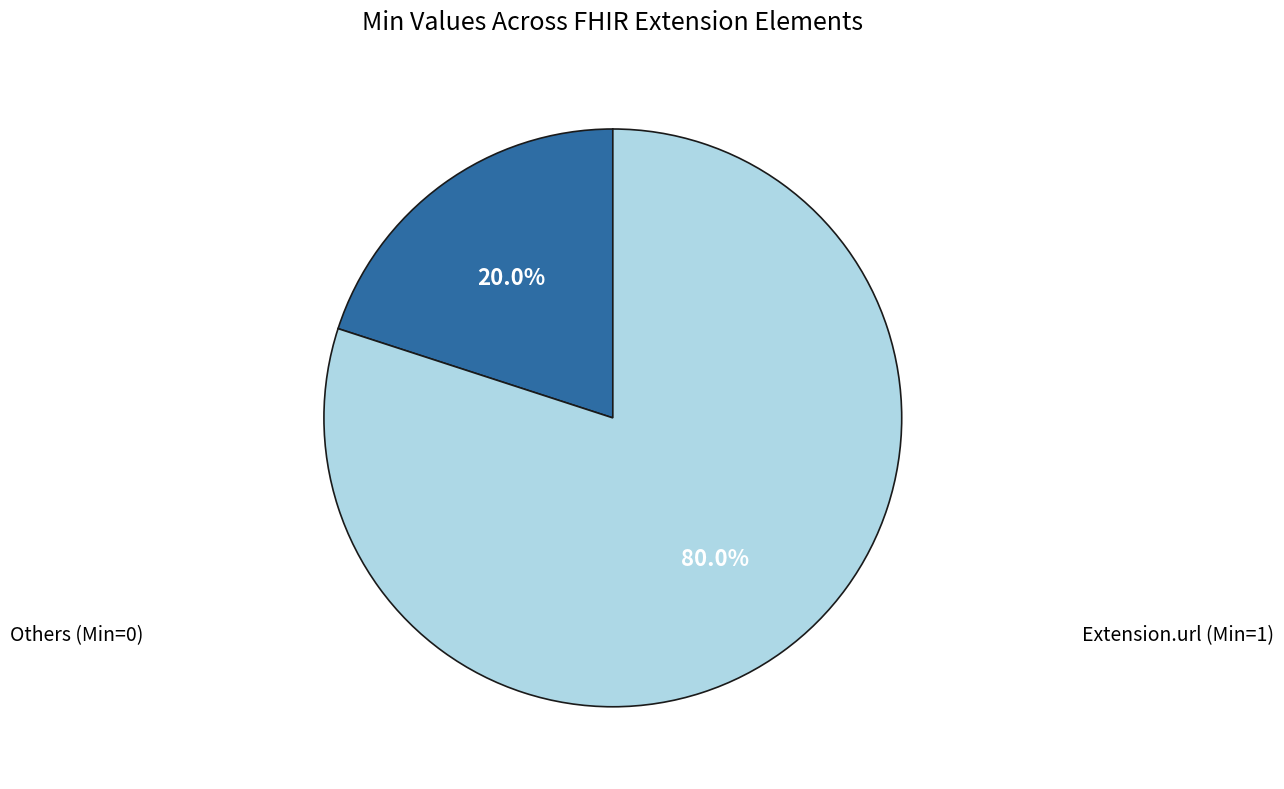

Is there any slice that represents more than half of the pie?

Yes